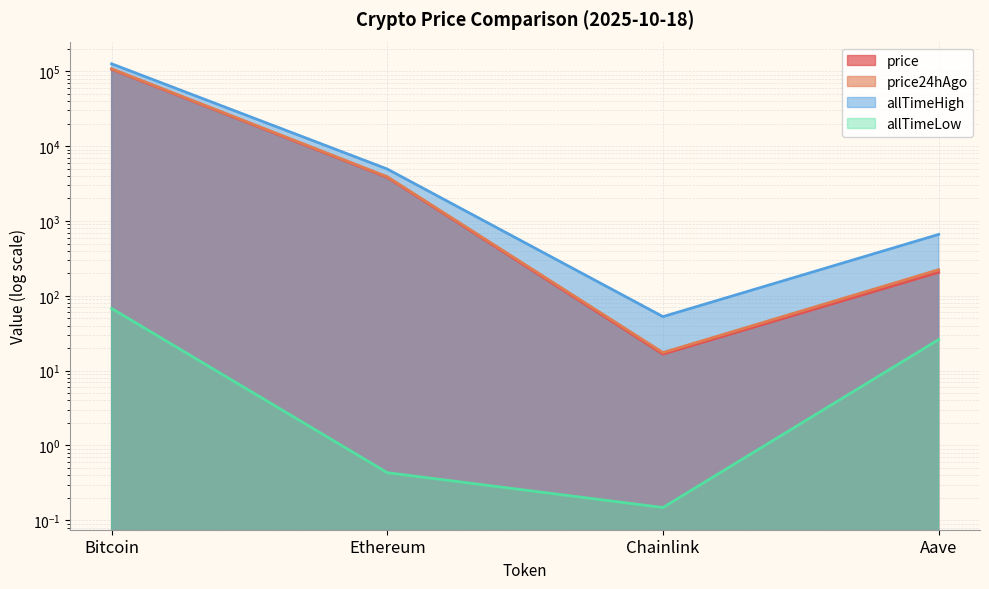

What is the value of the allTimeHigh point at the 3rd from the left?

52.7